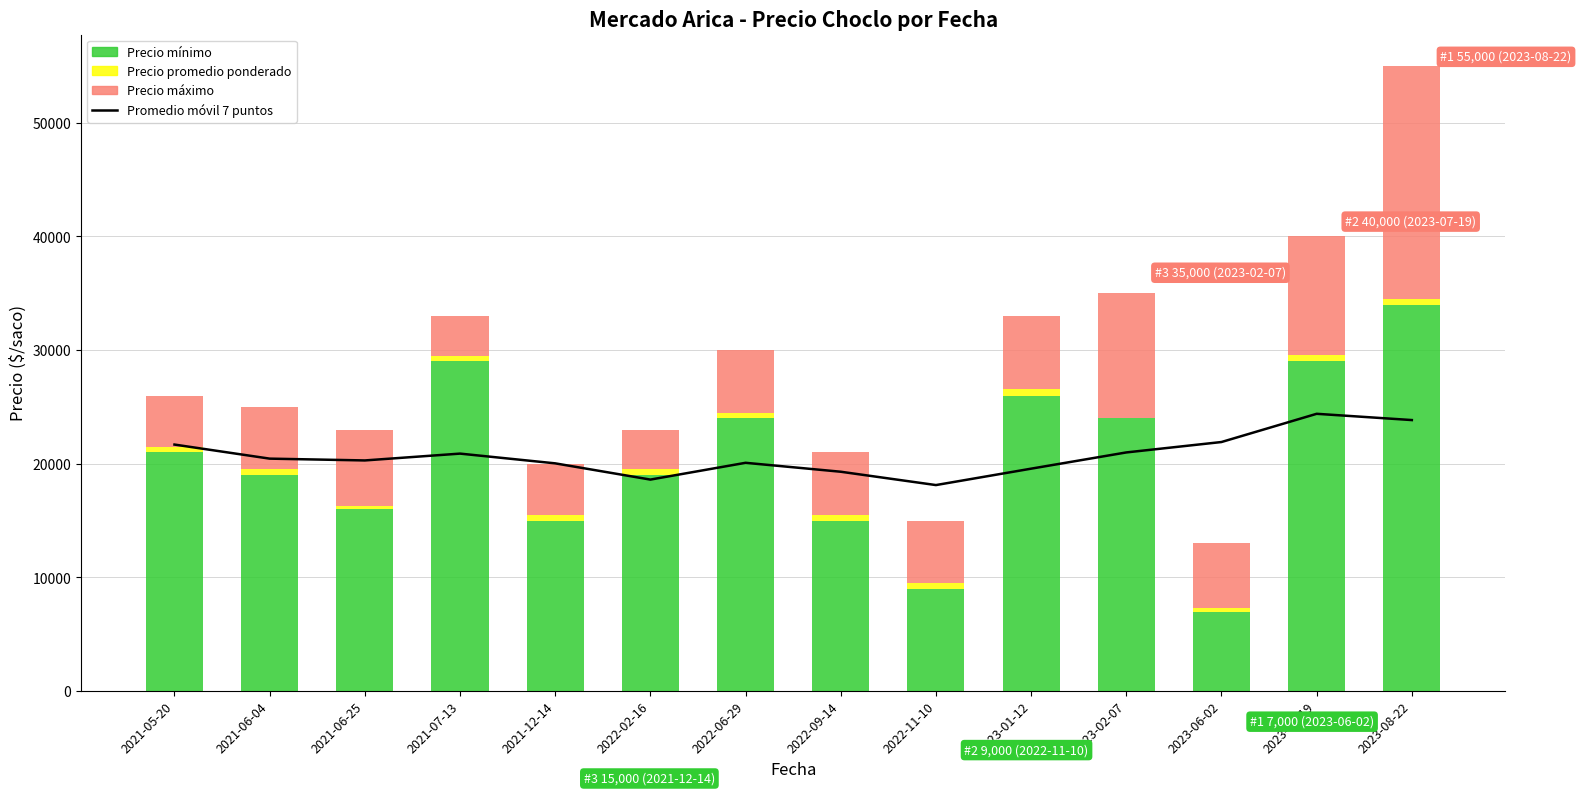

Reading left to right, extract all data points from this chart.

Promedio móvil 7 puntos: 2021-05-20=21690.8	2021-06-04=20452.6	2021-06-25=20293.8	2021-07-13=20894.7	2021-12-14=20037.6	2022-02-16=18609.0	2022-06-29=20085.7	2022-09-14=19300.0	2022-11-10=18126.6	2023-01-12=19569.4	2023-02-07=20998.0	2023-06-02=21914.3	2023-07-19=24397.2	2023-08-22=23846.5
Precio mínimo: 2021-05-20=21000.0	2021-06-04=19000.0	2021-06-25=16000.0	2021-07-13=29000.0	2021-12-14=15000.0	2022-02-16=19000.0	2022-06-29=24000.0	2022-09-14=15000.0	2022-11-10=9000.0	2023-01-12=26000.0	2023-02-07=24000.0	2023-06-02=7000.0	2023-07-19=29000.0	2023-08-22=34000.0
Precio promedio ponderado: 2021-05-20=500.0	2021-06-04=500.0	2021-06-25=263.0	2021-07-13=500.0	2021-12-14=500.0	2022-02-16=500.0	2022-06-29=500.0	2022-09-14=500.0	2022-11-10=500.0	2023-01-12=600.0	2023-02-07=0.0	2023-06-02=286.0	2023-07-19=600.0	2023-08-22=500.0
Precio máximo: 2021-05-20=4500.0	2021-06-04=5500.0	2021-06-25=6737.0	2021-07-13=3500.0	2021-12-14=4500.0	2022-02-16=3500.0	2022-06-29=5500.0	2022-09-14=5500.0	2022-11-10=5500.0	2023-01-12=6400.0	2023-02-07=11000.0	2023-06-02=5714.0	2023-07-19=10400.0	2023-08-22=20500.0